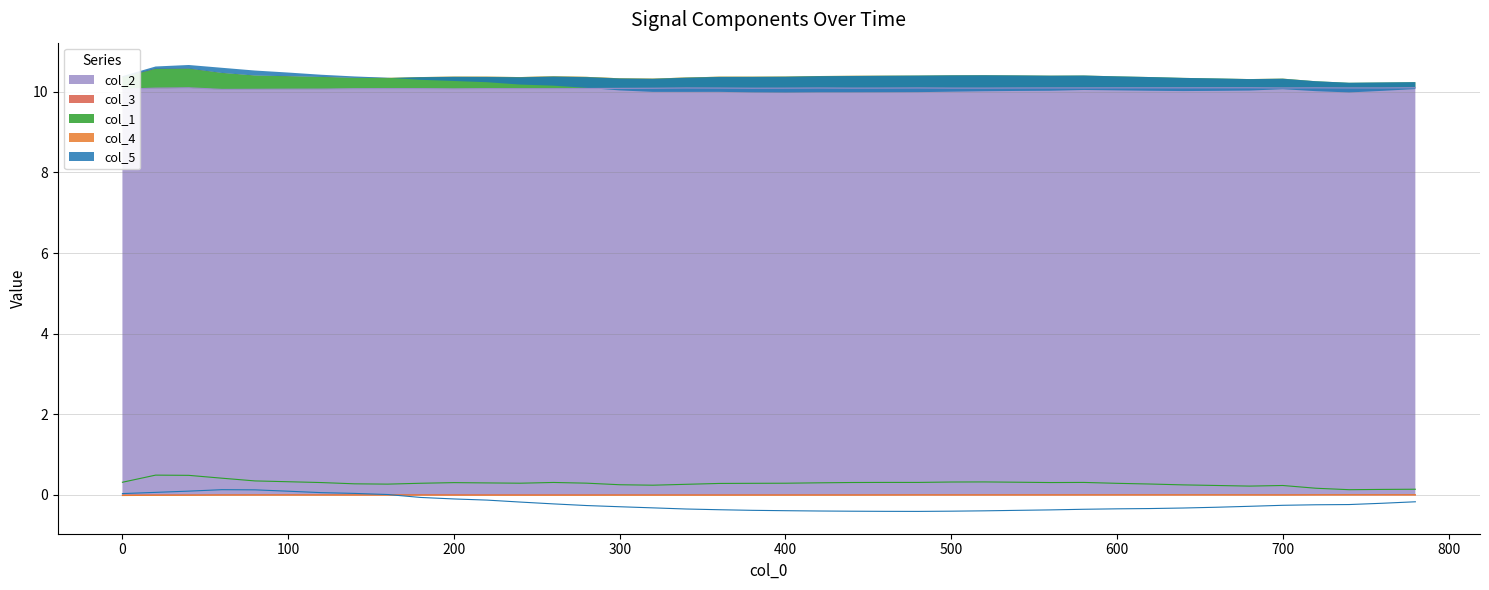

What is the spread (max minus min) of values at 780?

10.3